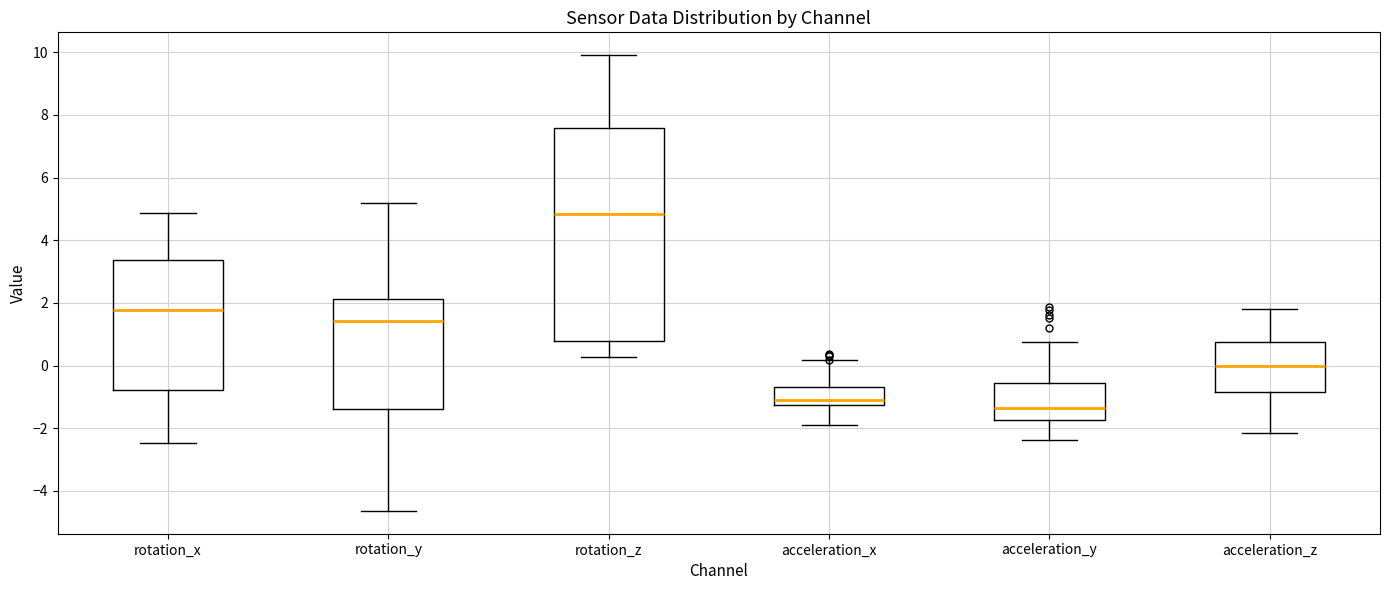

Comparing the boxes themselves (not the whiskers), which one is the tallest?

rotation_z